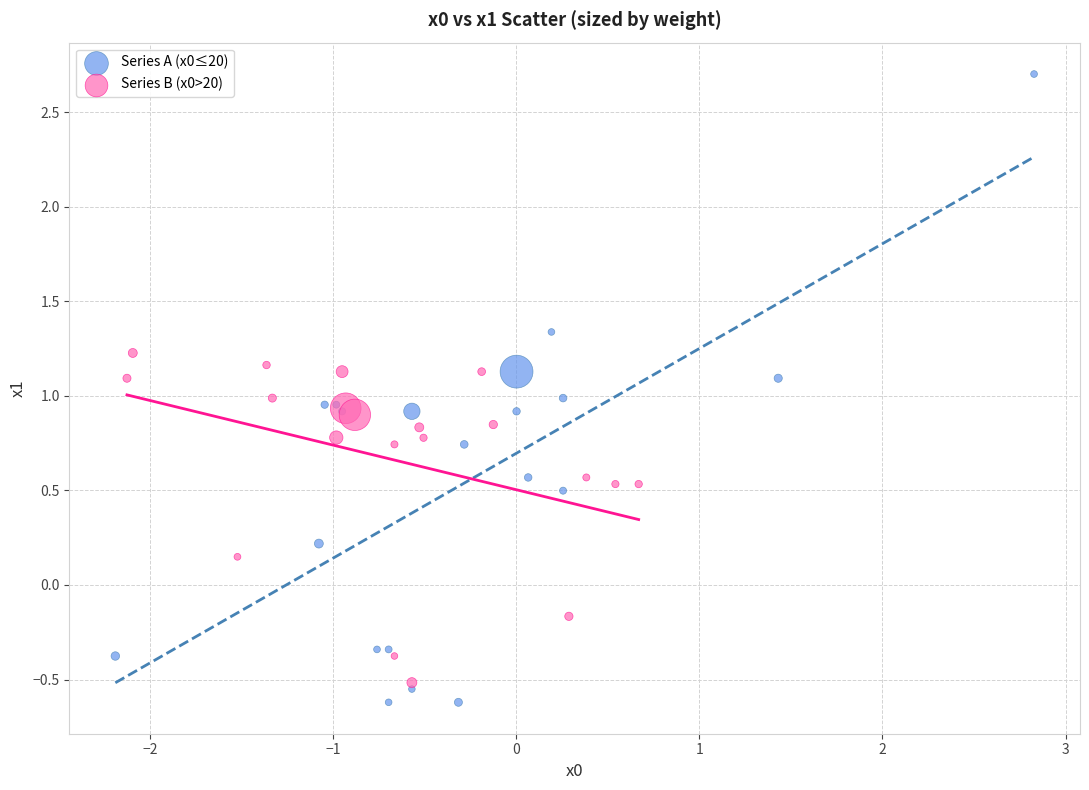

Which series contains the lowest Y value?

Series A (x0≤20)